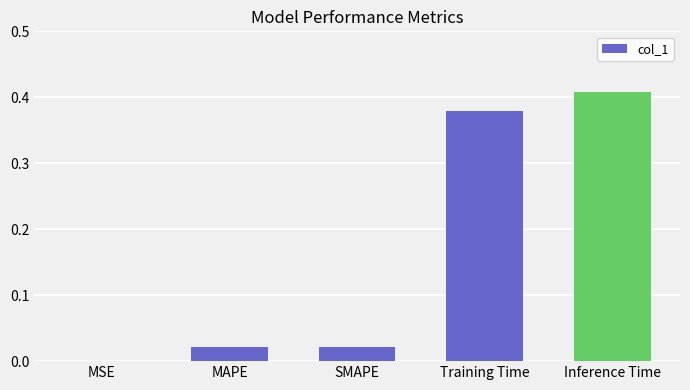

What is the change in value from SMAPE to Training Time?

+0.4